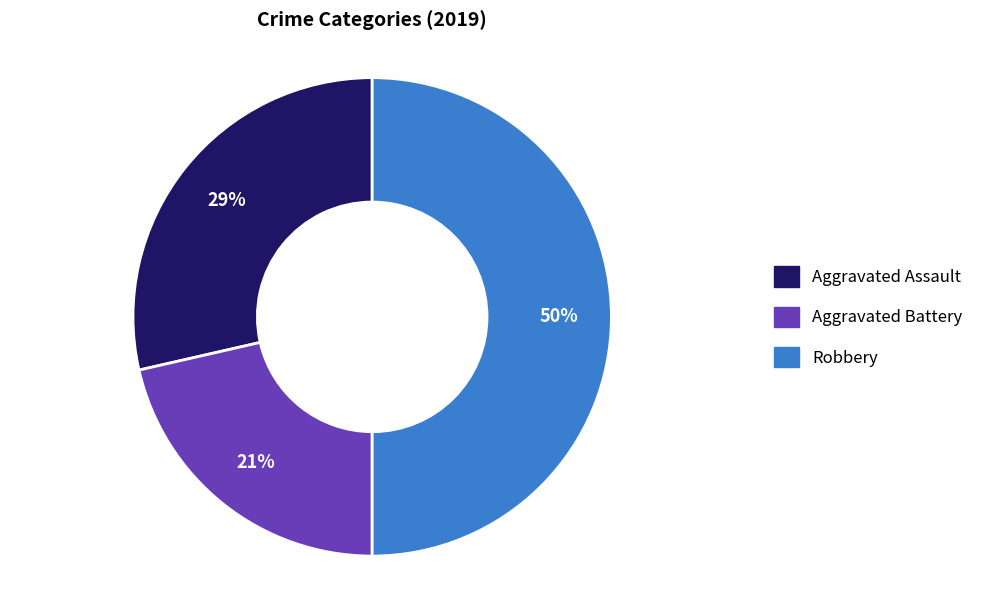

To the nearest percent, what is the average slice percentage?

33%